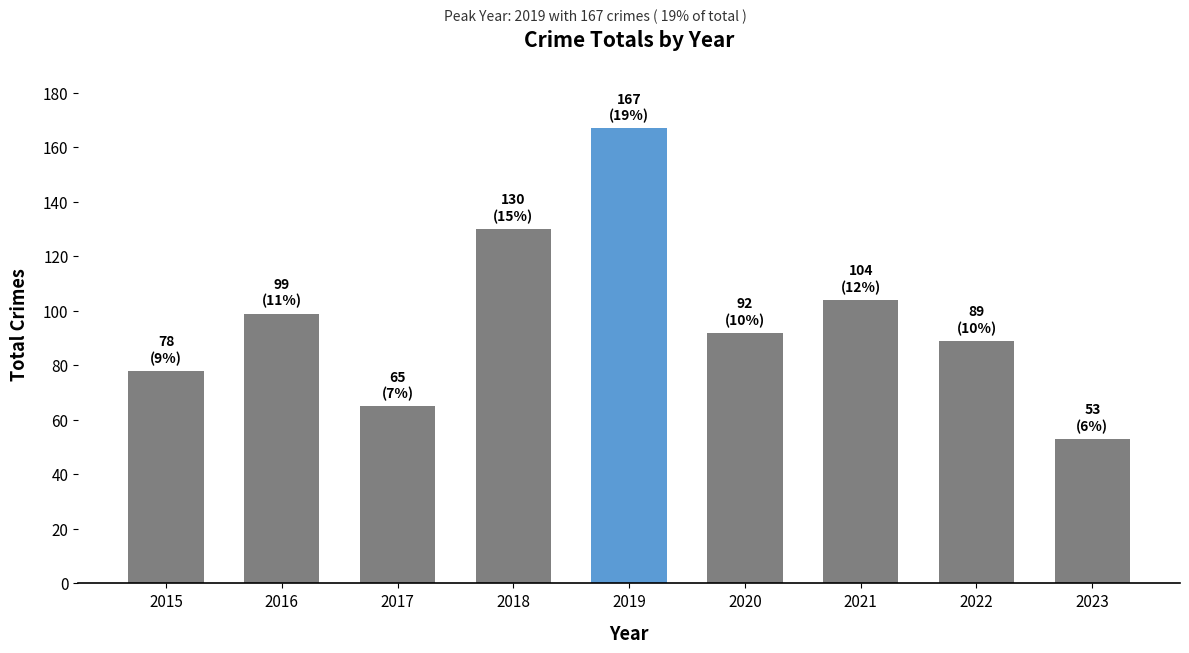

Which category has the highest value across all series?

2019